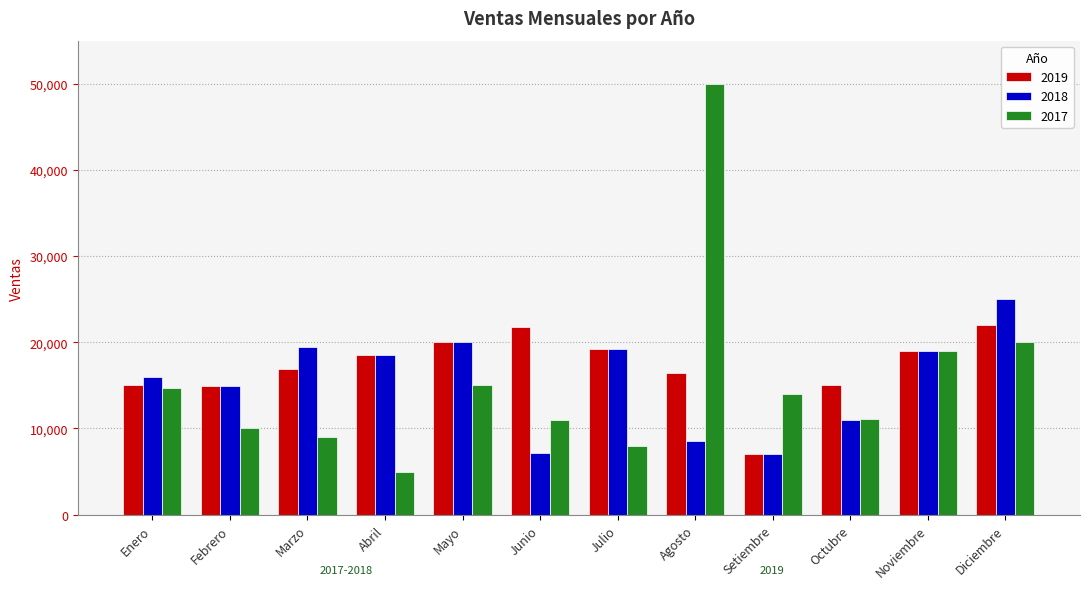

How many distinct data groups are displayed?

3